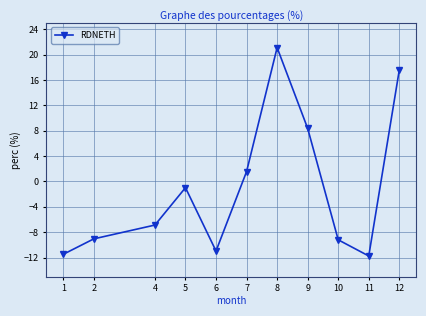

True or false: the data has more than 2 interior local peaks.

False